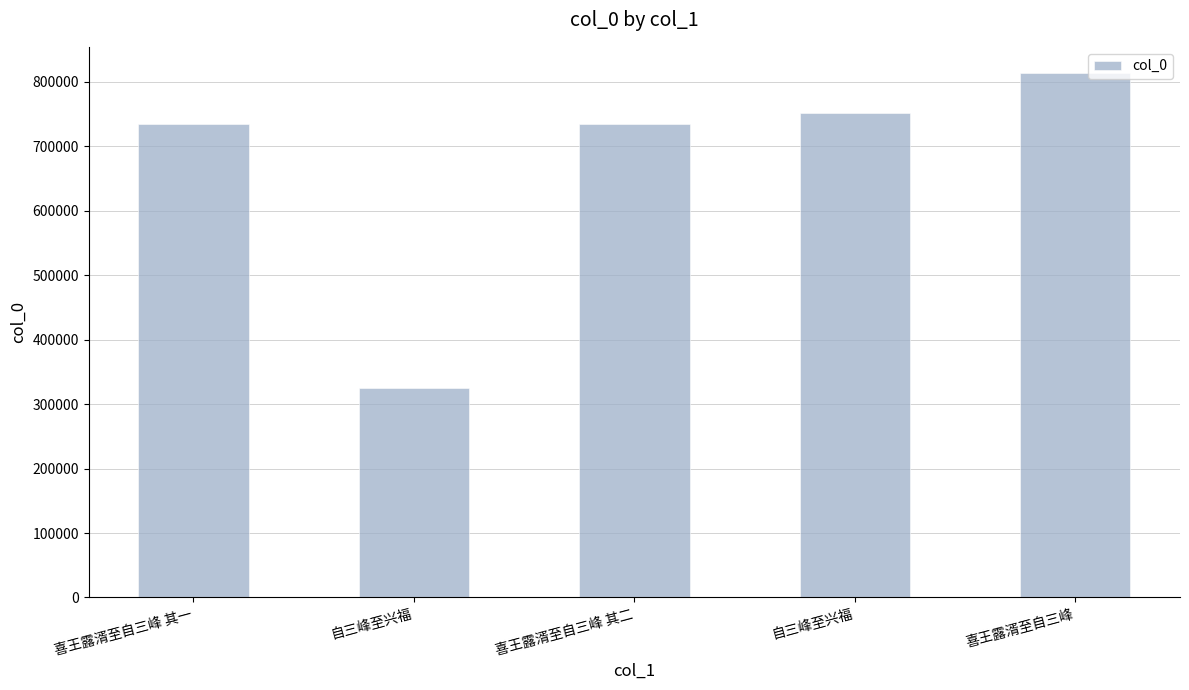

How many bars are there in total?

5